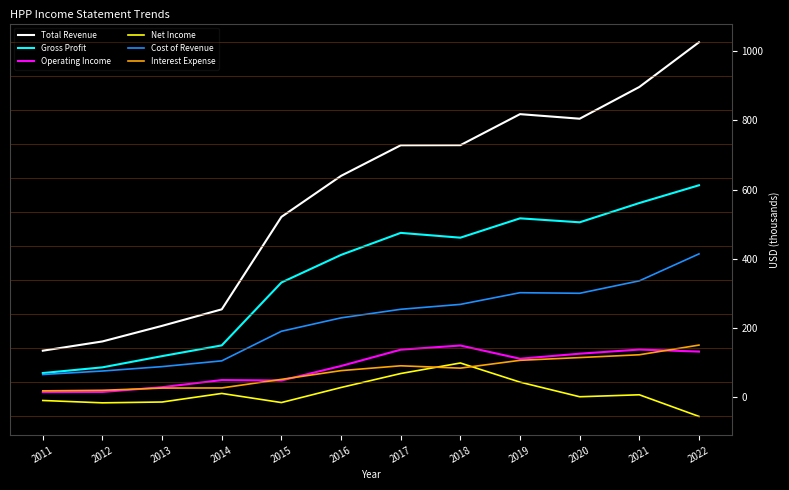

What is the average value of the Net Income series?

11.4